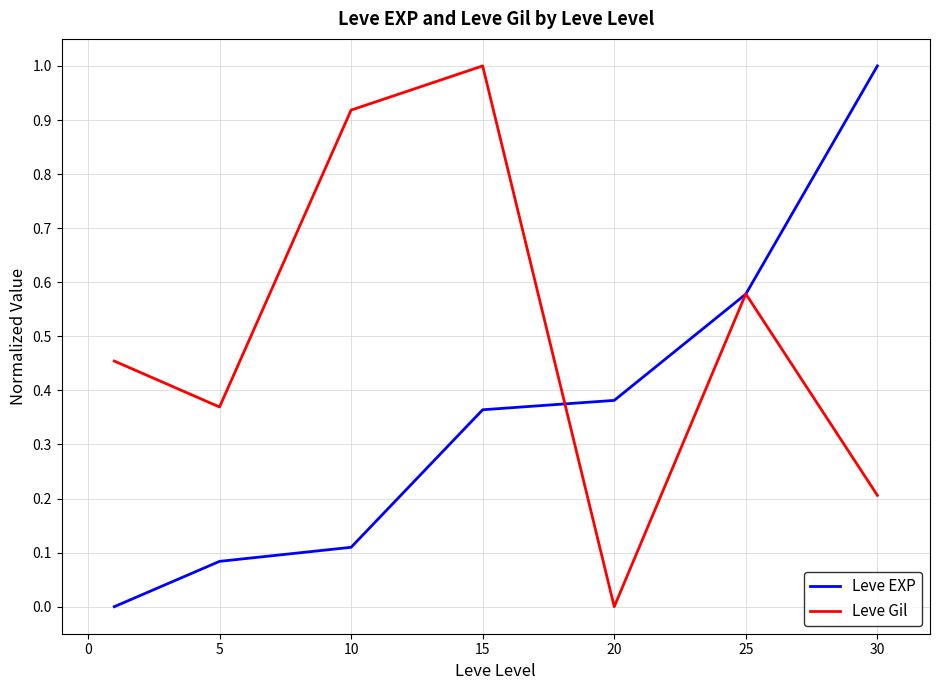

Rank the series by their average value, from highest to lowest.

Leve Gil, Leve EXP